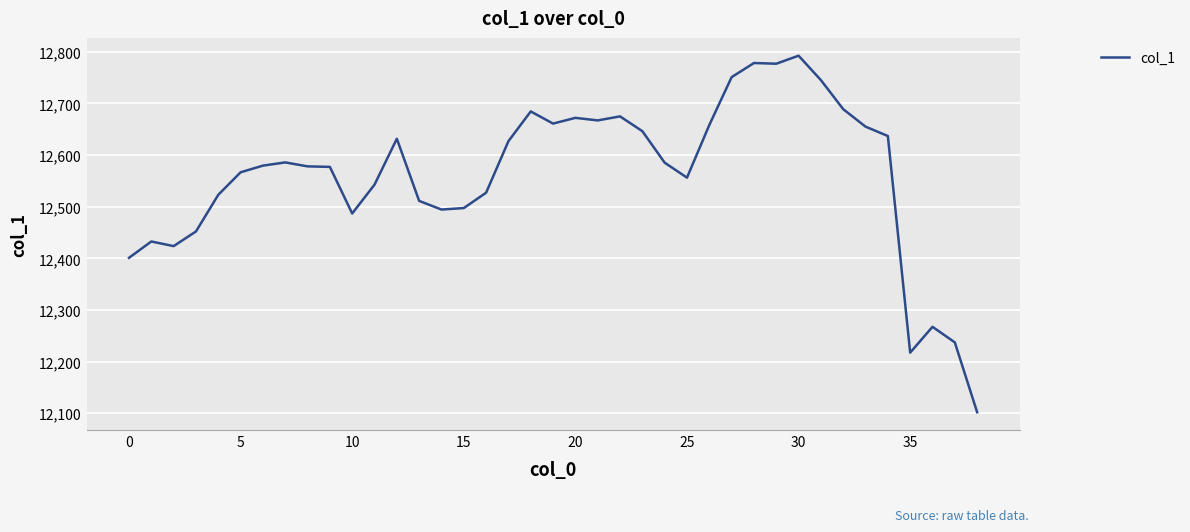

Does the chart have visible grid lines?

Yes